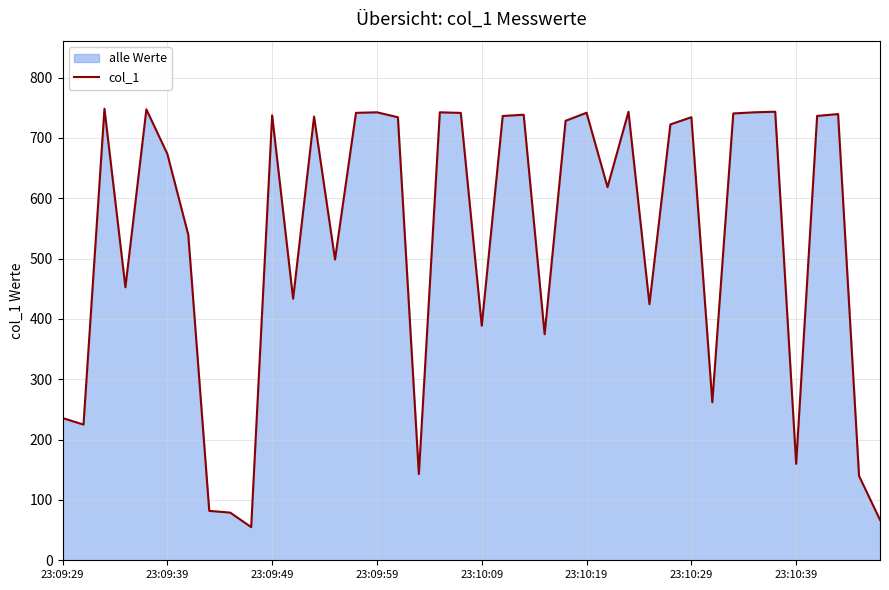

What value does the data have at 31?

262.0